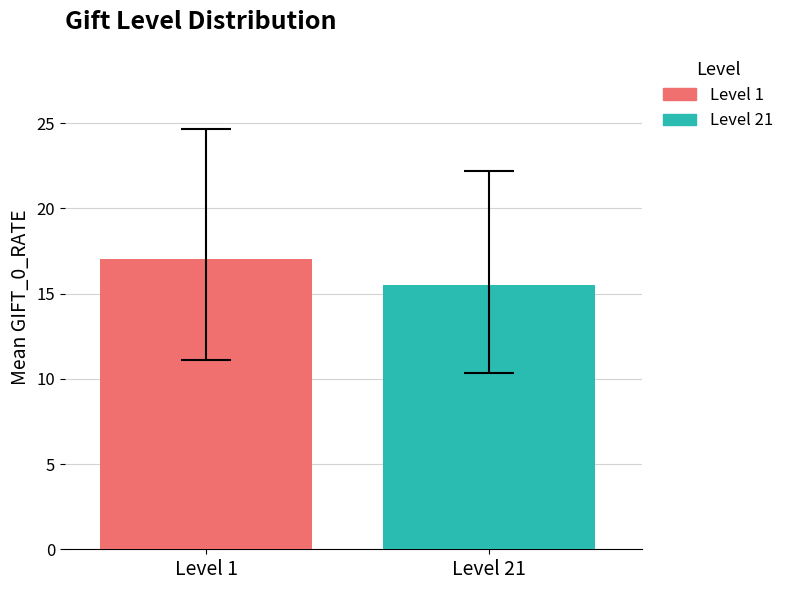

List the series in order of their overall mean, highest first.

Level 1, Level 21